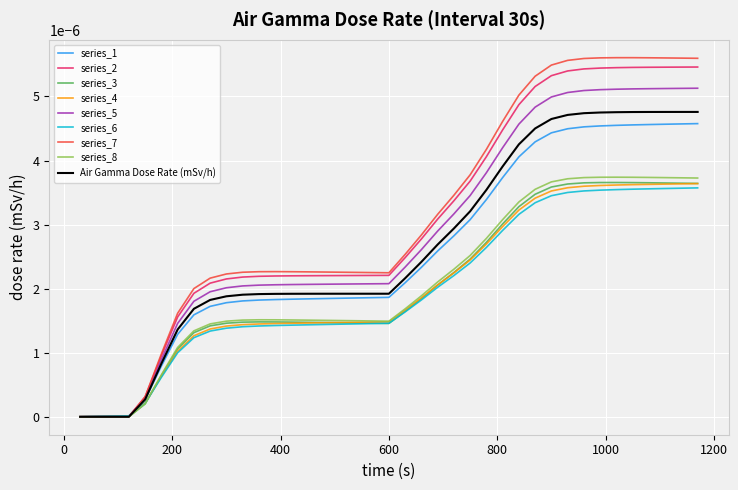

Which series has the largest range (max minus min)?

series_7